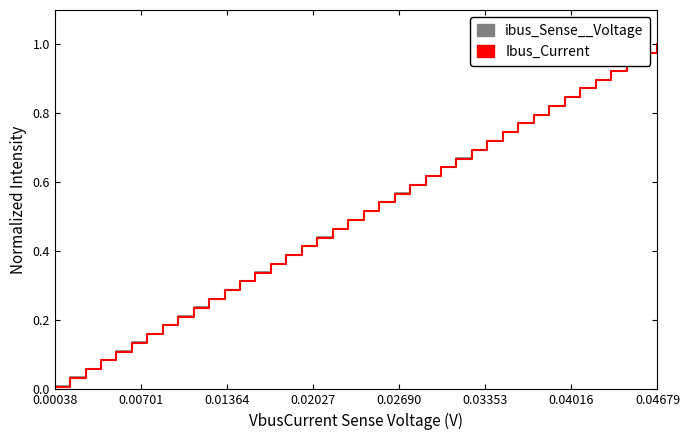

Does the chart display data point markers on the line(s)?

No